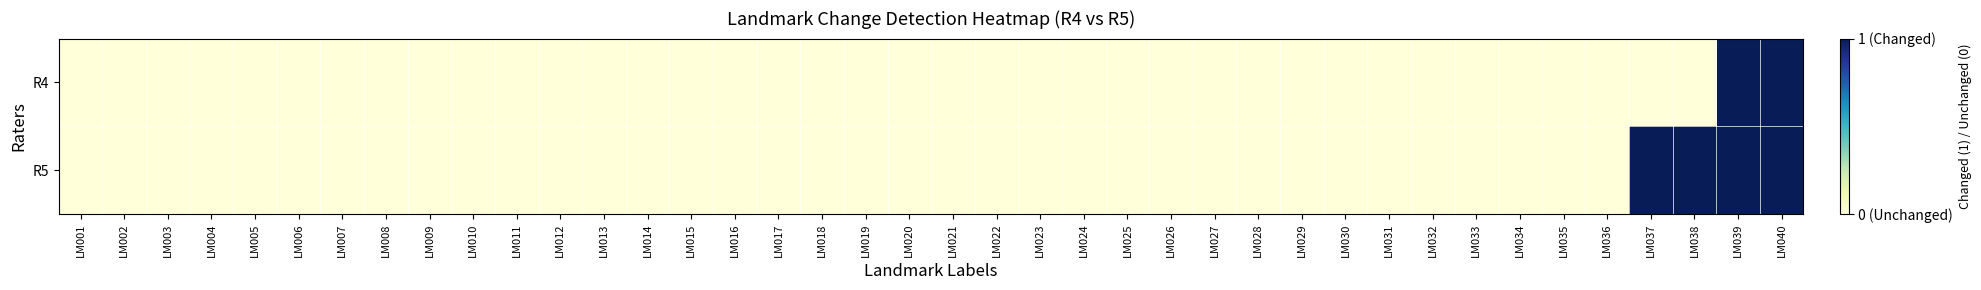

Reading left to right, what are all the values shown in this chart?

R4: LM001=0	LM002=0	LM003=0	LM004=0	LM005=0	LM006=0	LM007=0	LM008=0	LM009=0	LM010=0	LM011=0	LM012=0	LM013=0	LM014=0	LM015=0	LM016=0	LM017=0	LM018=0	LM019=0	LM020=0	LM021=0	LM022=0	LM023=0	LM024=0	LM025=0	LM026=0	LM027=0	LM028=0	LM029=0	LM030=0	LM031=0	LM032=0	LM033=0	LM034=0	LM035=0	LM036=0	LM037=0	LM038=0	LM039=1	LM040=1
R5: LM001=0	LM002=0	LM003=0	LM004=0	LM005=0	LM006=0	LM007=0	LM008=0	LM009=0	LM010=0	LM011=0	LM012=0	LM013=0	LM014=0	LM015=0	LM016=0	LM017=0	LM018=0	LM019=0	LM020=0	LM021=0	LM022=0	LM023=0	LM024=0	LM025=0	LM026=0	LM027=0	LM028=0	LM029=0	LM030=0	LM031=0	LM032=0	LM033=0	LM034=0	LM035=0	LM036=0	LM037=1	LM038=1	LM039=1	LM040=1